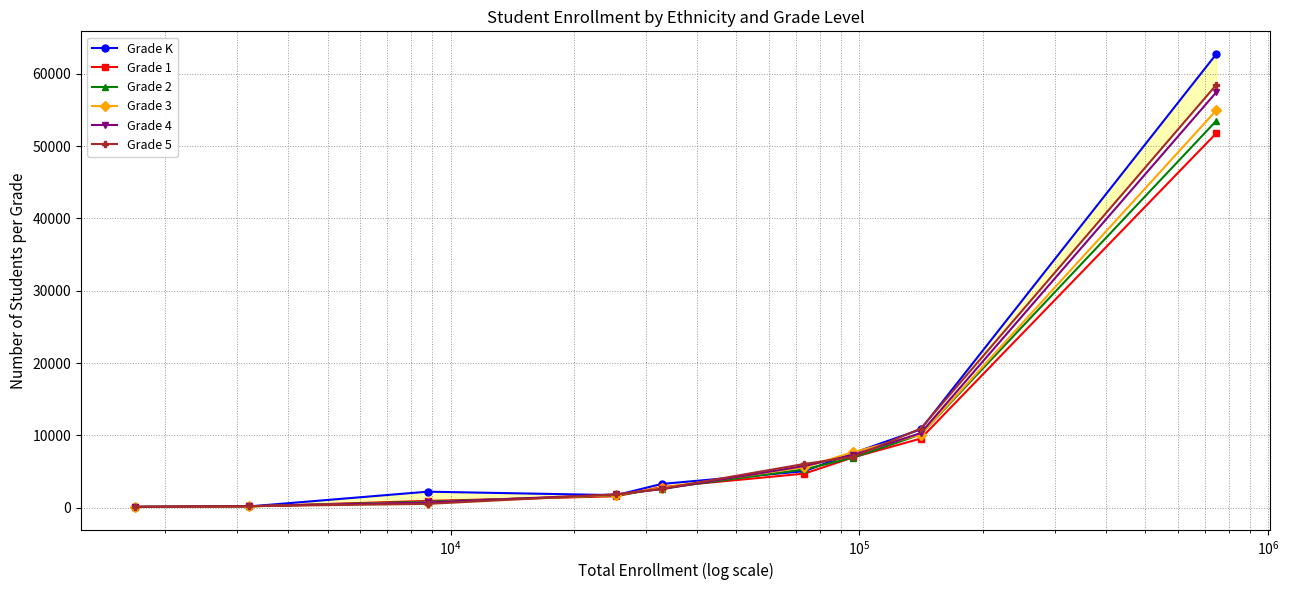

Reading left to right, extract all data points from this chart.

Grade K: 119	186	2228	1747	3294	5057	7579	10839	62747
Grade 1: 119	196	950	1592	2857	4721	6984	9569	51802
Grade 2: 139	199	840	1716	2661	5311	6946	10139	53516
Grade 3: 121	199	727	1769	2739	5619	7702	10113	54960
Grade 4: 134	229	731	1859	2567	5783	7297	10326	57468
Grade 5: 115	230	542	1851	2620	6063	7038	10949	58491